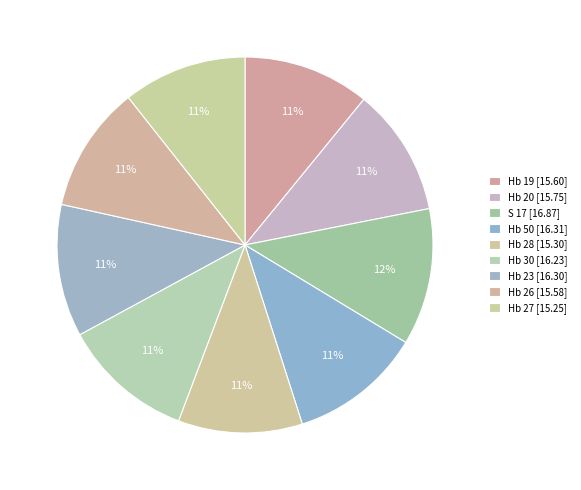

To the nearest percent, what percentage of the pie is Hb 19?

11%